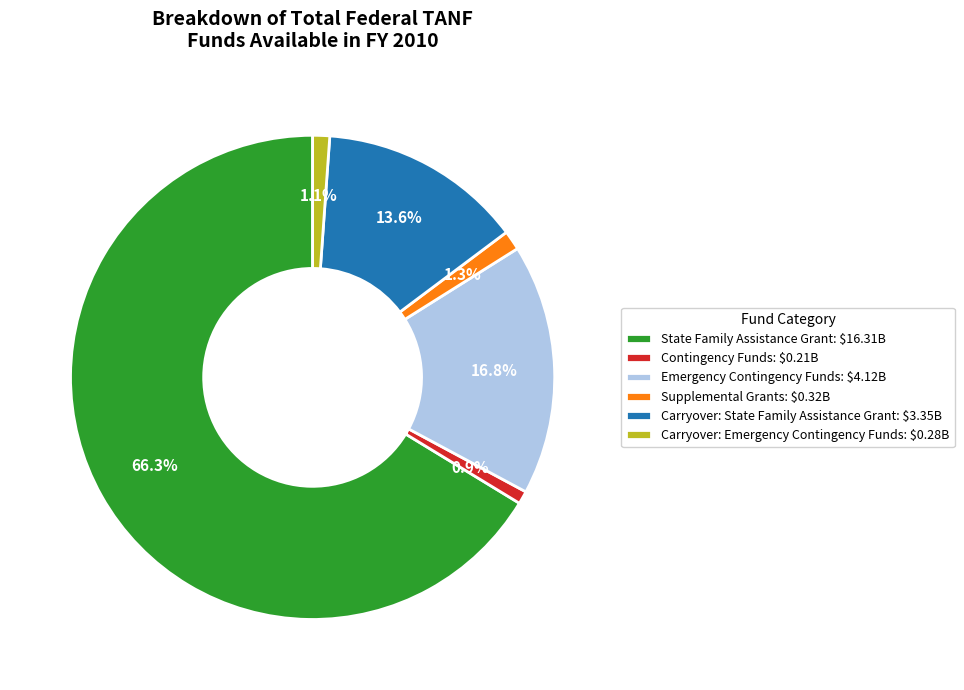

What portion of the pie excludes 66.3%?

33.7%